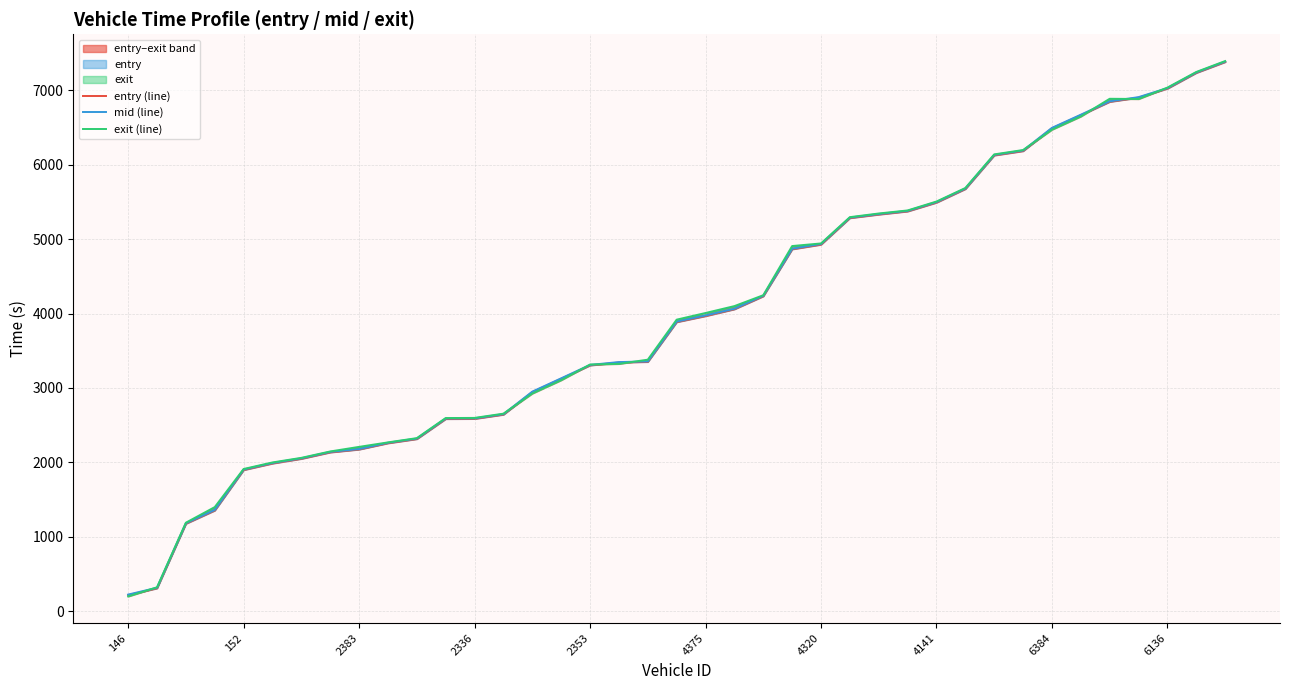

True or false: mid (line) has more than 2 points higher than both neighbors.

False